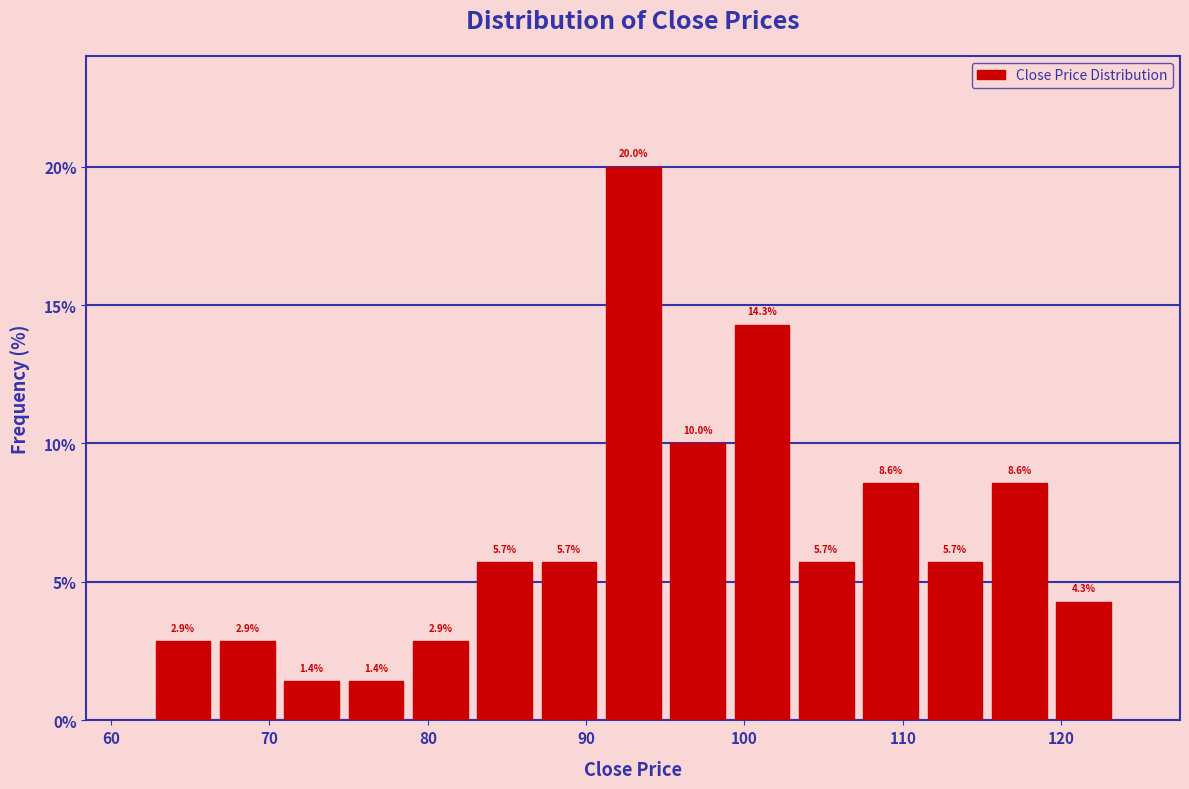

Over which range of the x-axis is the bar tallest?

91 to 95